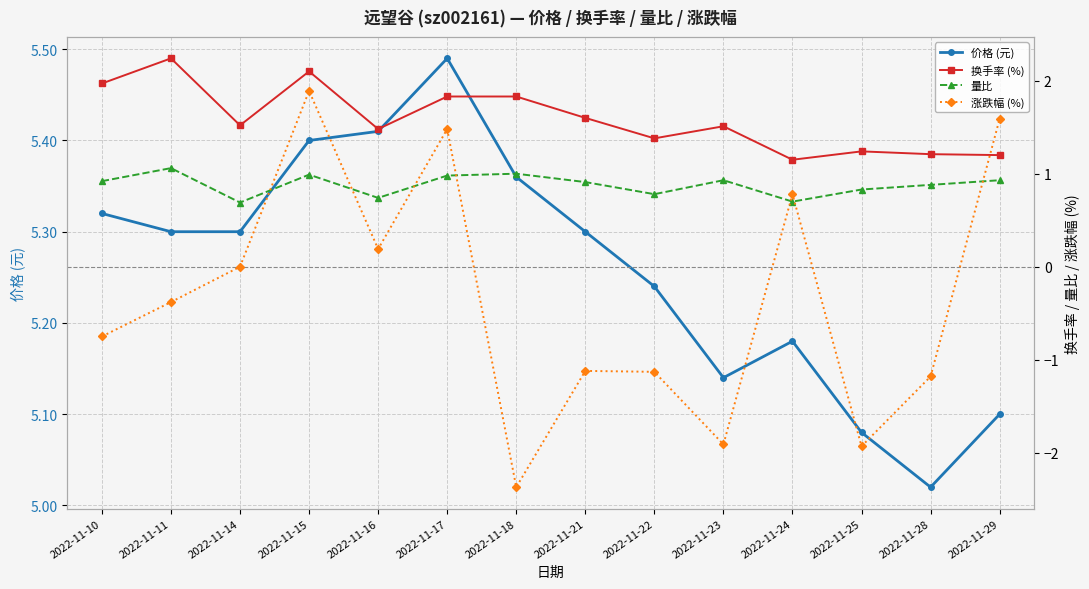

At which category is the sum across all series the highest?

2022-11-15